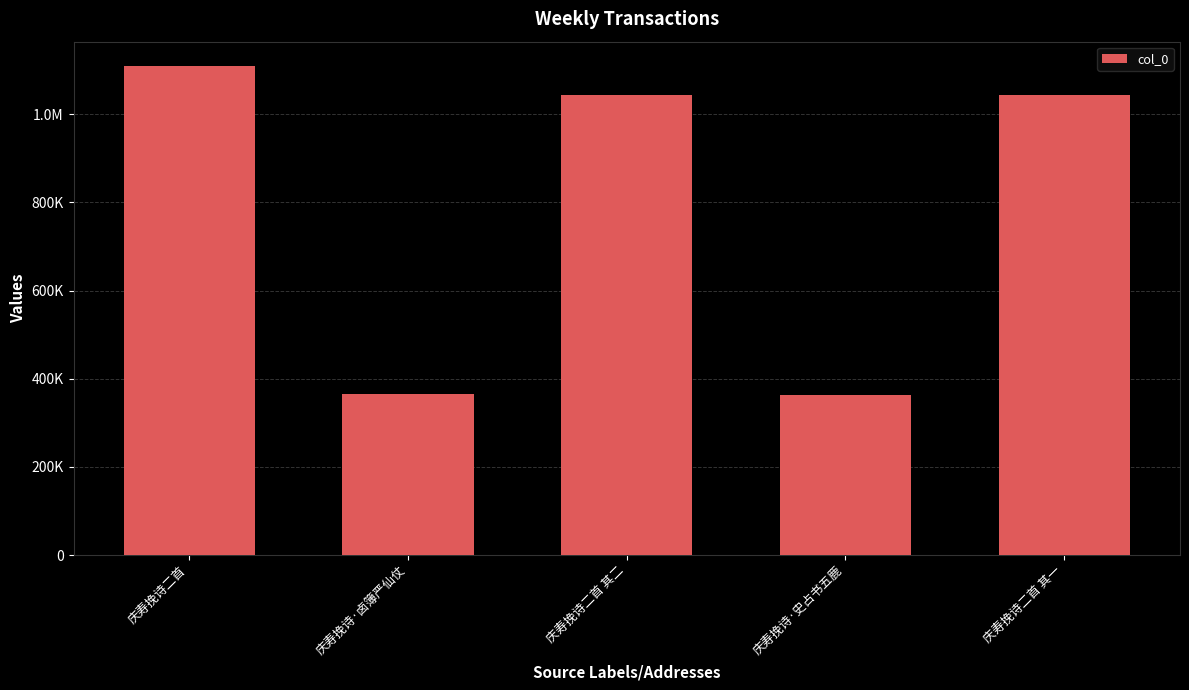

Which has a higher value, 庆寿挽诗二首 or 庆寿挽诗二首 其二?

庆寿挽诗二首